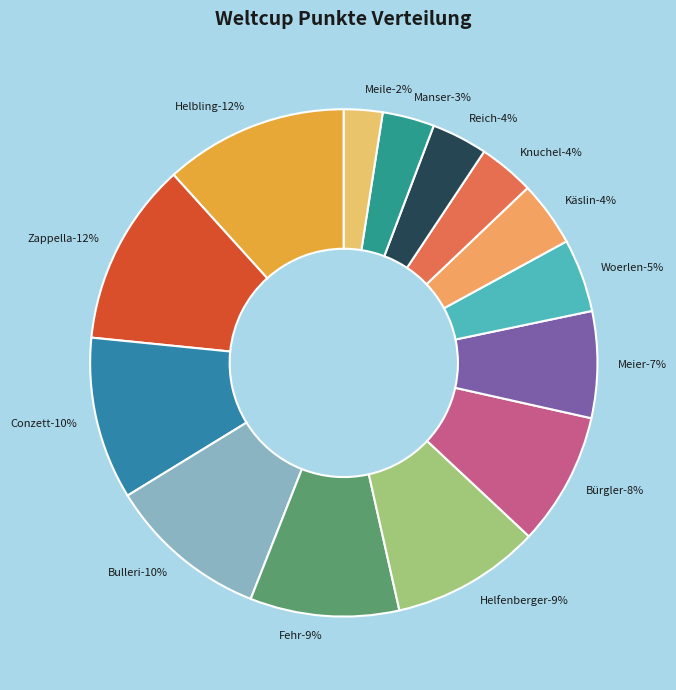

What is the change in value from Helbling to Knuchel?

-96